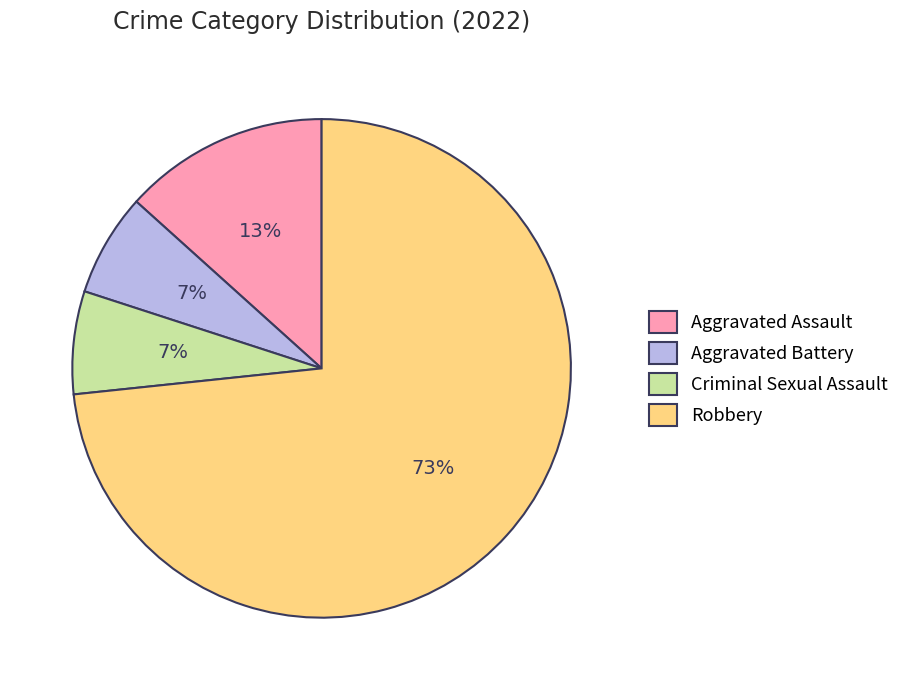

Which slice represents more than half of the pie?

Robbery